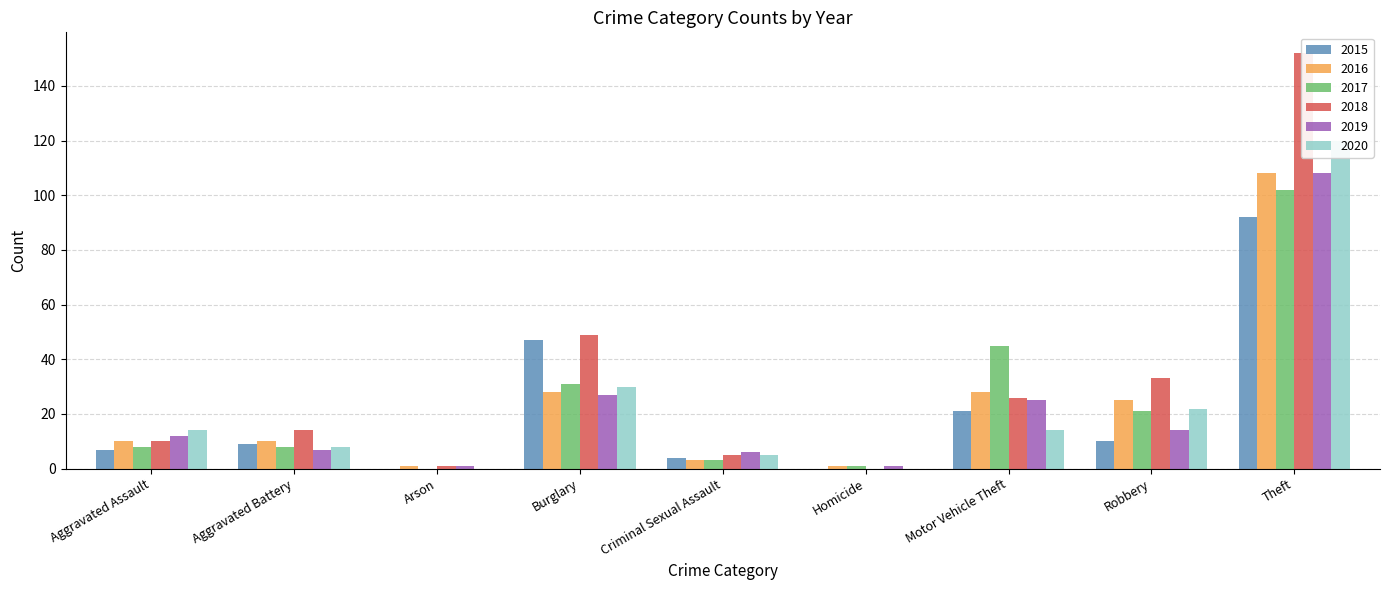

What is the difference between the second highest and minimum values in the 2020 series?

30